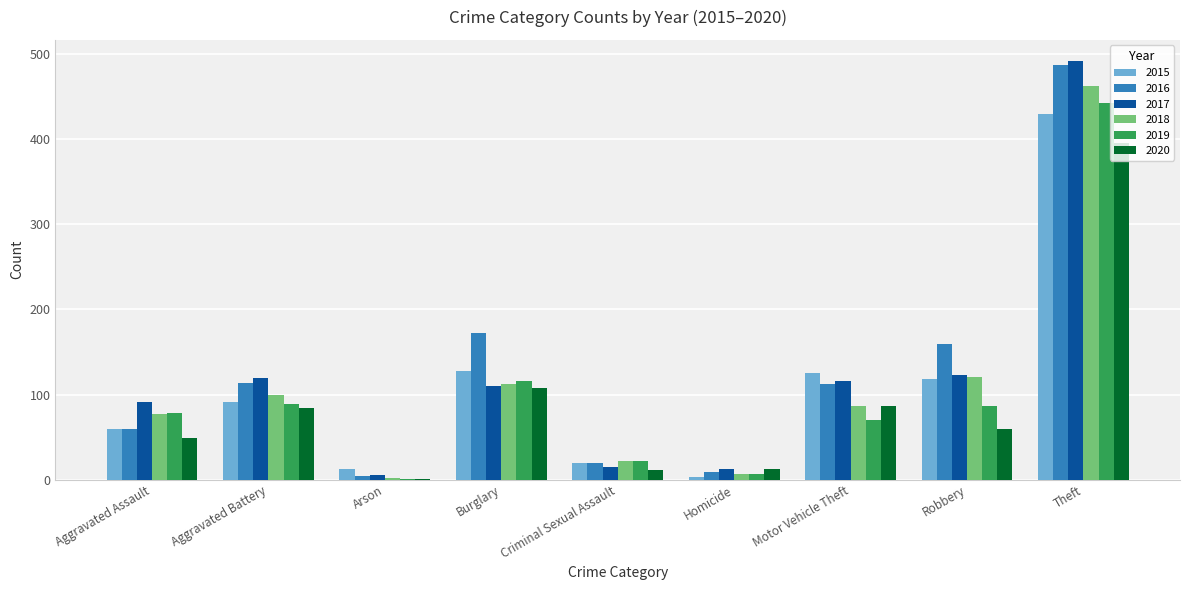

The value of 2020 at Burglary is 153. True or false?

False